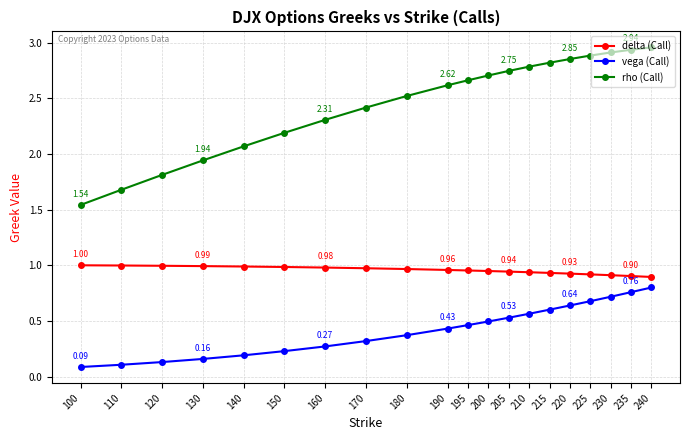

Is the value of delta (Call) at 200 greater than the value of vega (Call) at 205?

Yes